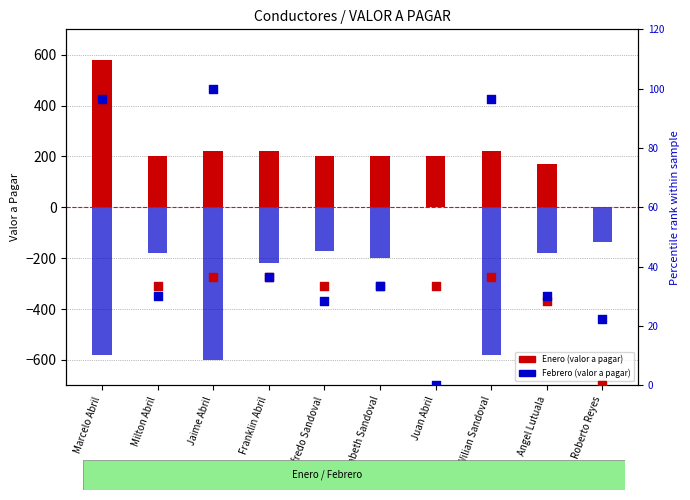

What is the total value across all series at Wilian Sandoval?

-360